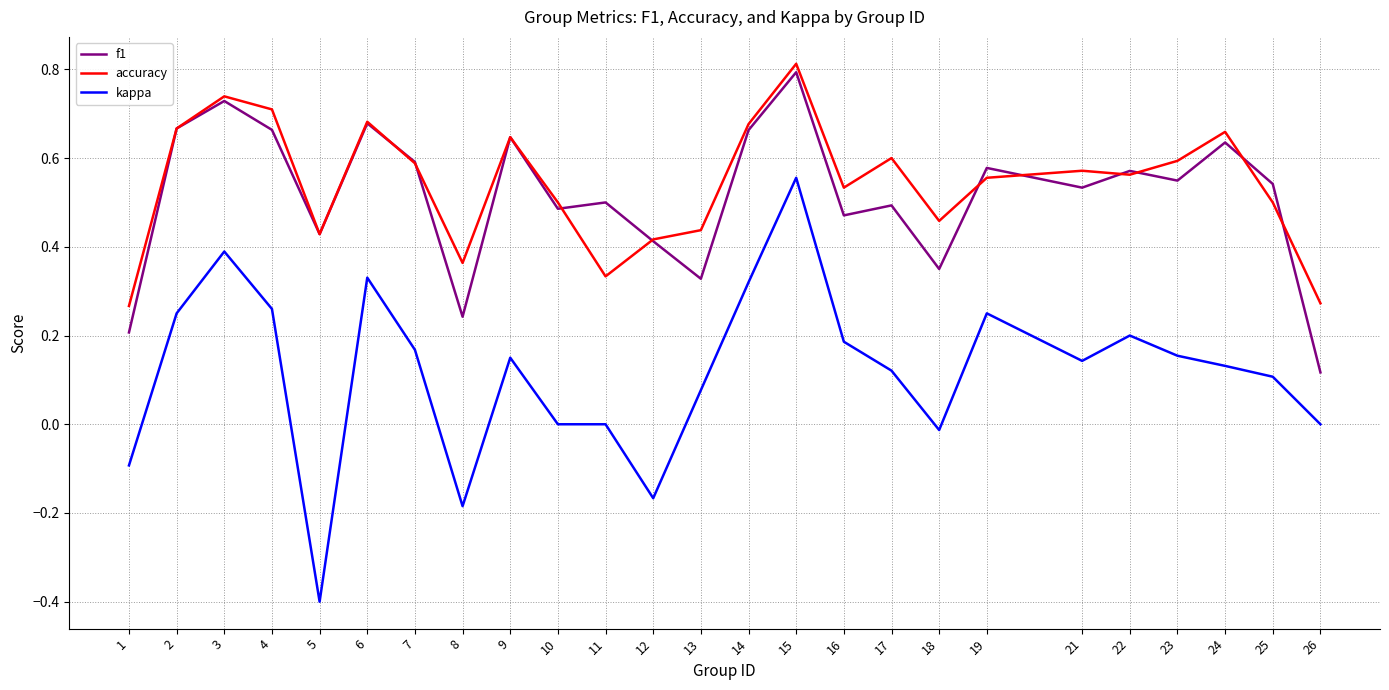

Count the f1 values in the range 0 to 1.

25